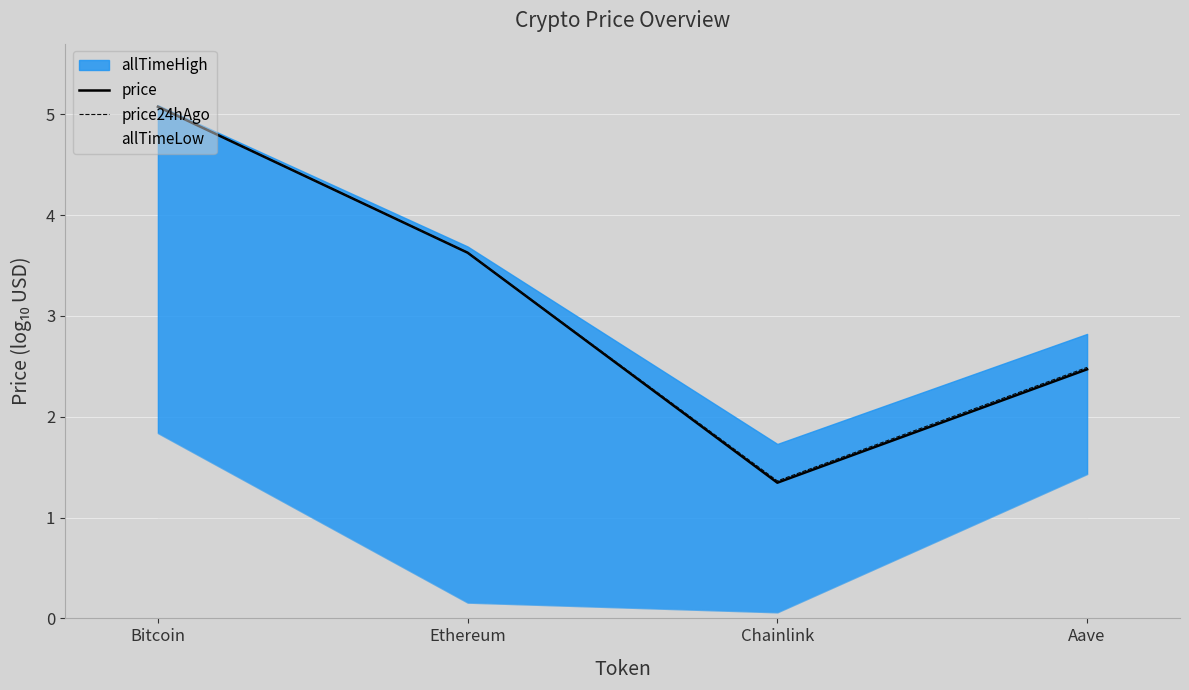

What is the average value of the price24hAgo series?

3.1